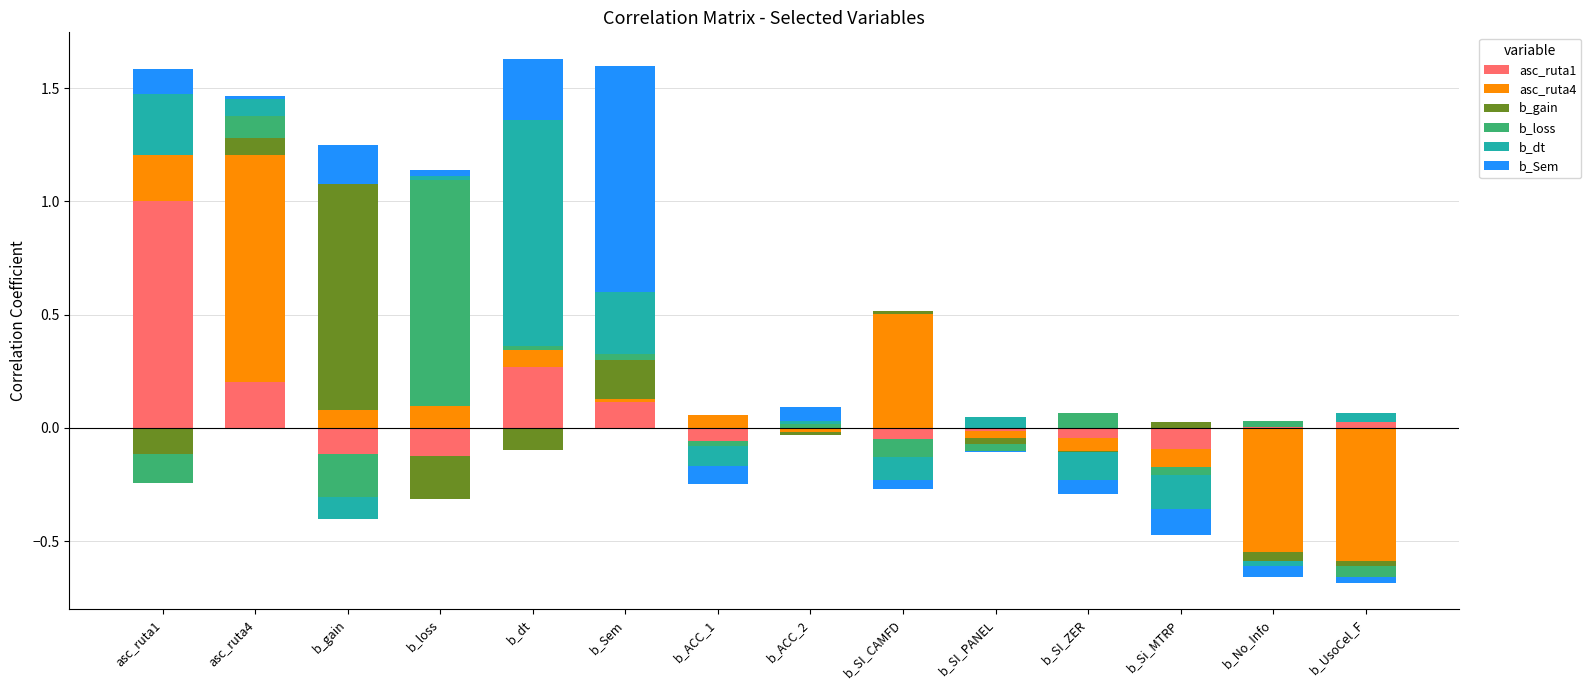

Which label corresponds to the largest value in the chart?

asc_ruta1